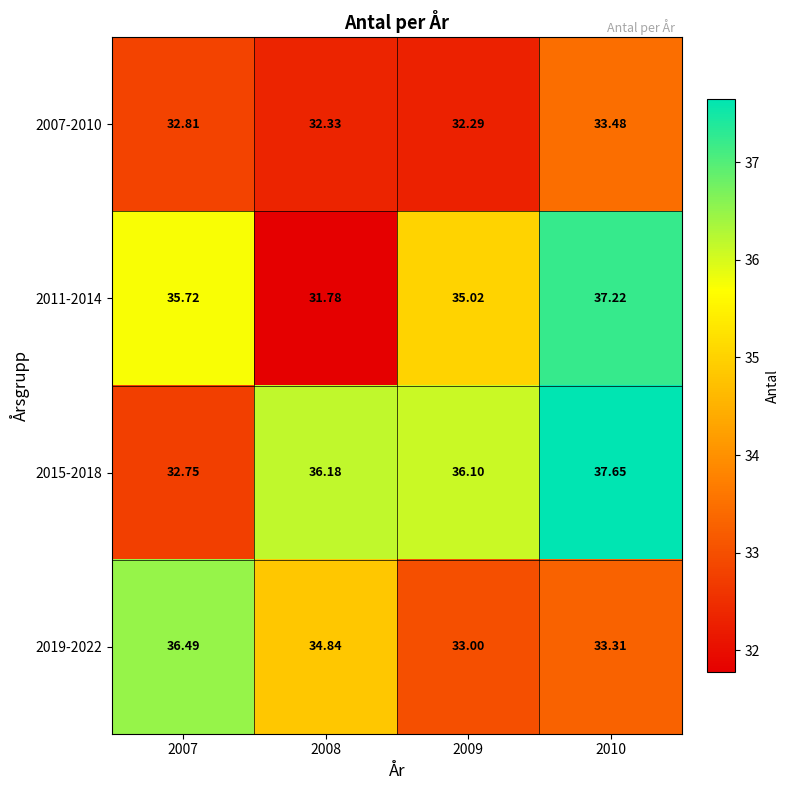

Is the value of 2015-2018 at 2010 greater than the value of 2019-2022 at 2010?

Yes